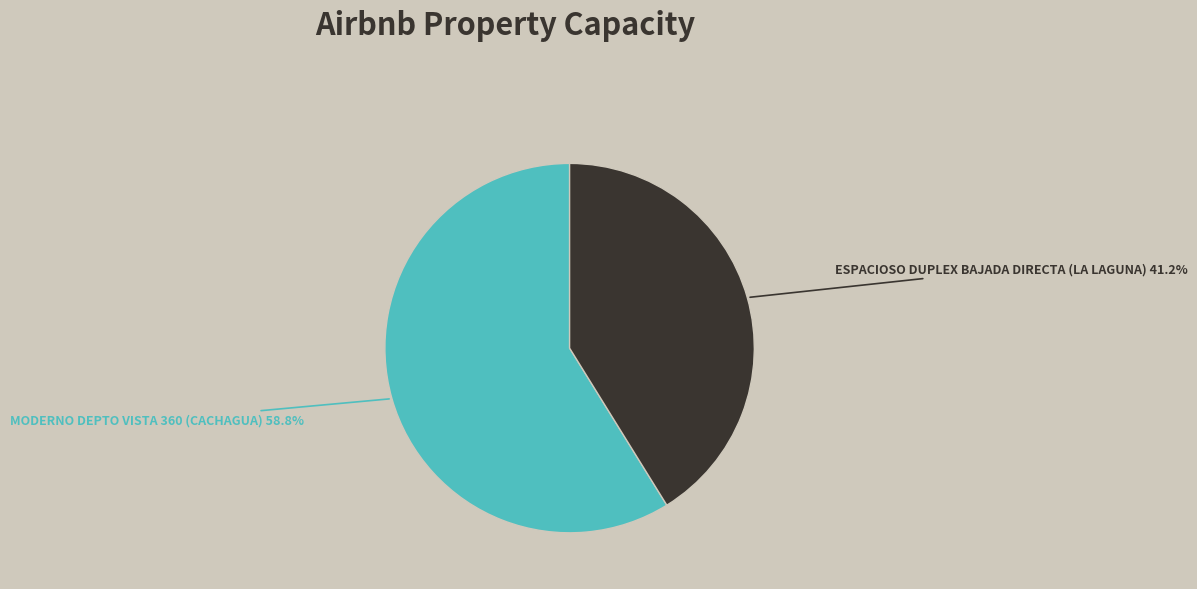

Is there any slice that represents more than half of the pie?

Yes